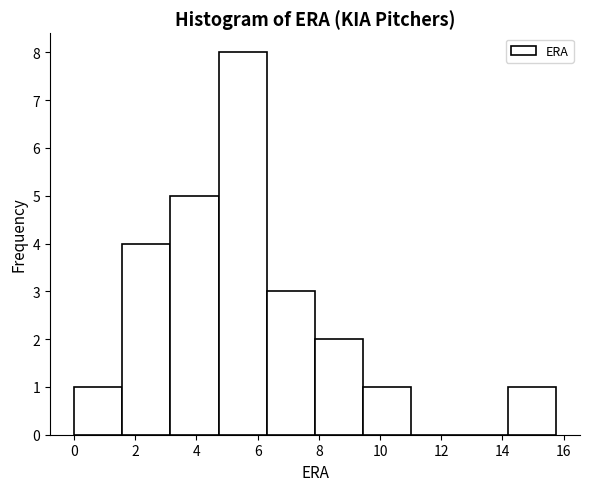

Reading left to right, transcribe this chart: for each bar, give the range it covers on the x-axis and its height. Neither the bar edges nor the heights are printed on the chart, so give them approximately, as read against the axes.

0.0 to 1.6: 1
1.6 to 3.2: 4
3.2 to 4.8: 5
4.8 to 6.4: 8
6.4 to 7.8: 3
7.8 to 9.4: 2
9.4 to 11.0: 1
11.0 to 12.6: 0
12.6 to 14.2: 0
14.2 to 15.8: 1